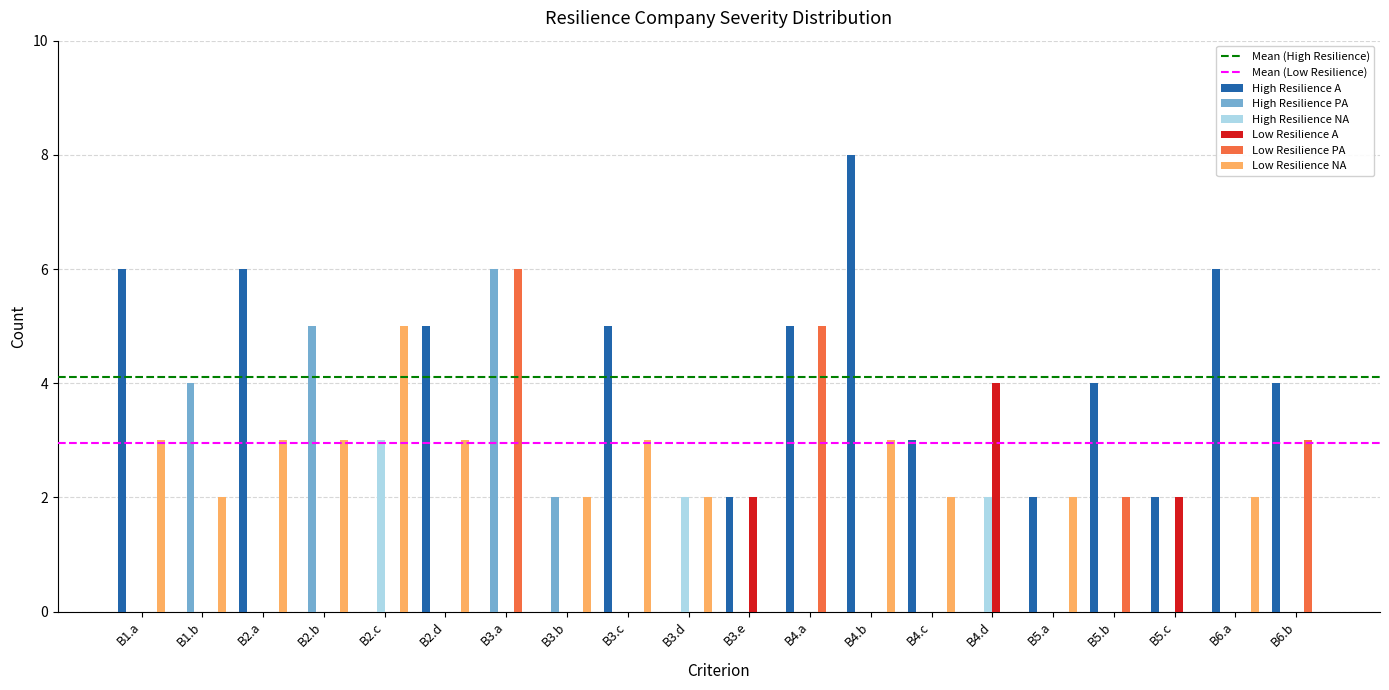

Which series has the largest total across all categories?

High Resilience A